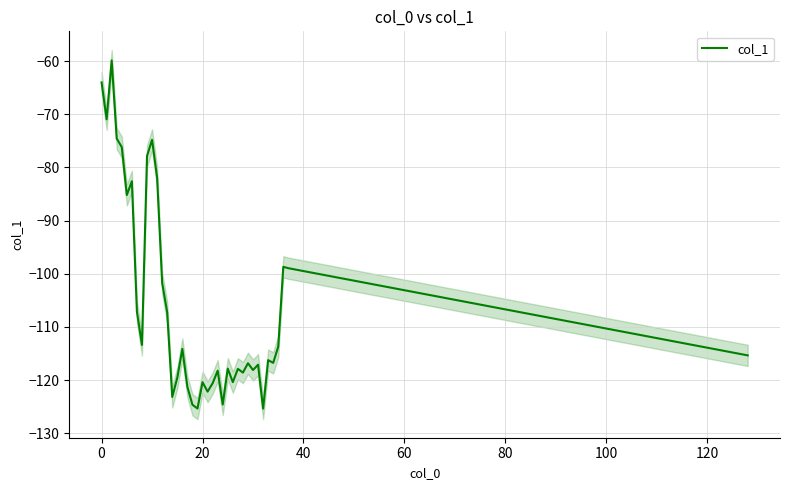

What is the lowest value of the col_1 series?

-125.4